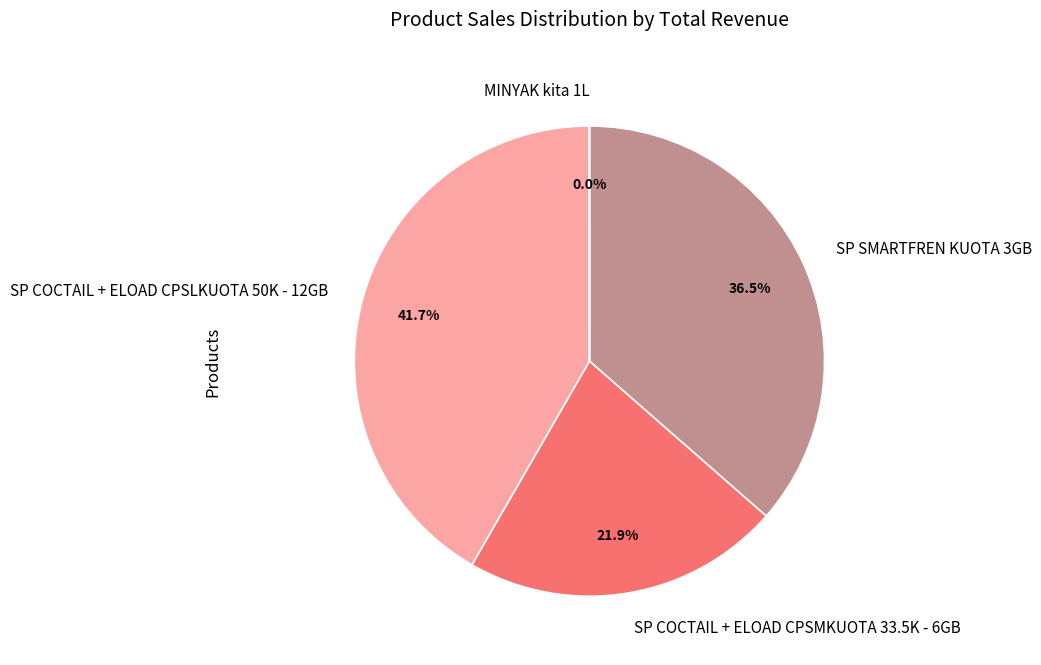

Approximately how many times larger is the value at SP COCTAIL + ELOAD CPSLKUOTA 50K - 12GB compared to SP SMARTFREN KUOTA 3GB?

1.1